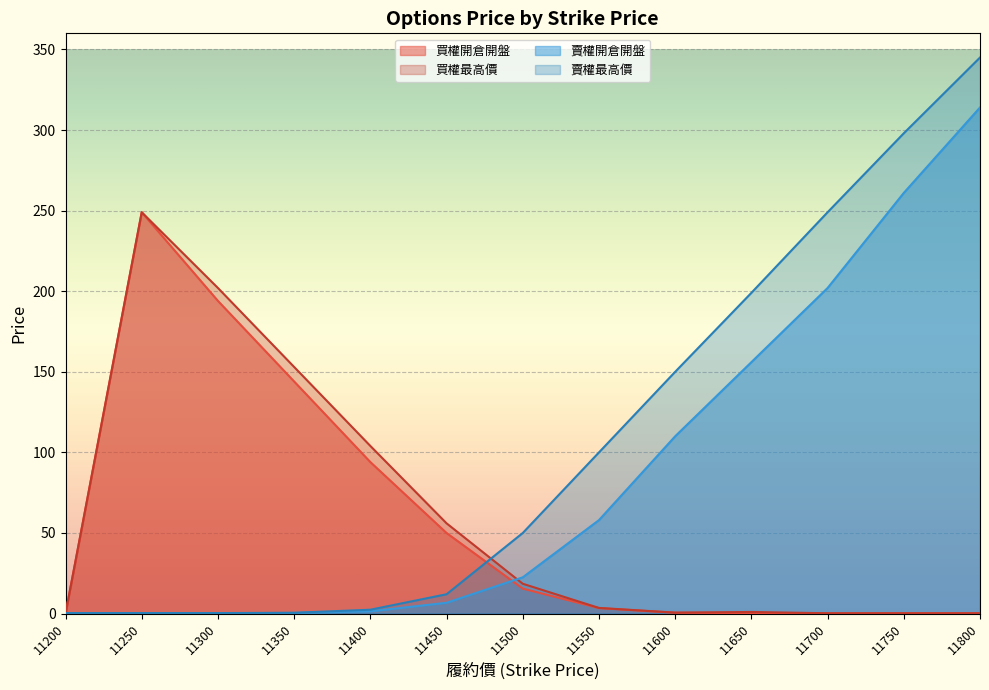

Reading left to right, list all the values displayed in this chart.

買權開倉開盤: 11200=0.0	11250=249.0	11300=194.0	11350=144.0	11400=94.0	11450=50.0	11500=15.5	11550=3.4	11600=0.5	11650=0.3	11700=0.1	11750=0.2	11800=0.2
買權最高價: 11200=0.0	11250=249.0	11300=202.0	11350=153.0	11400=104.0	11450=56.0	11500=18.5	11550=3.5	11600=0.6	11650=1.0	11700=0.2	11750=0.2	11800=0.2
賣權開倉開盤: 11200=0.3	11250=0.3	11300=0.2	11350=0.4	11400=1.4	11450=6.7	11500=22.5	11550=58.0	11600=110.0	11650=156.0	11700=202.0	11750=261.0	11800=314.0
賣權最高價: 11200=0.3	11250=0.3	11300=0.3	11350=0.5	11400=2.4	11450=12.0	11500=50.0	11550=100.0	11600=150.0	11650=199.0	11700=249.0	11750=298.0	11800=345.0